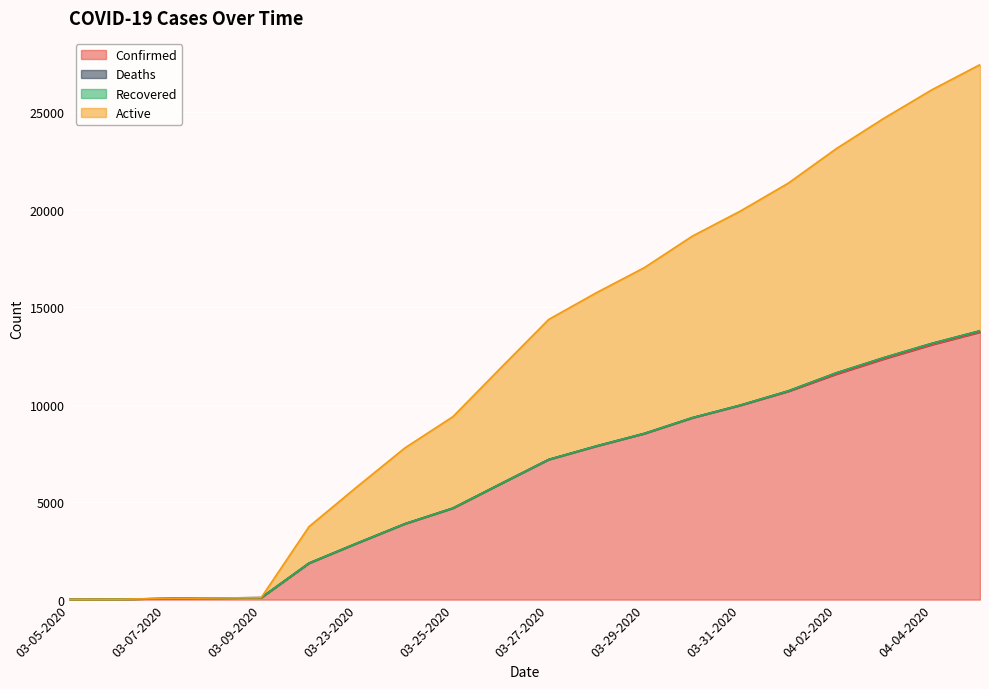

Does the chart display data point markers on the line(s)?

No